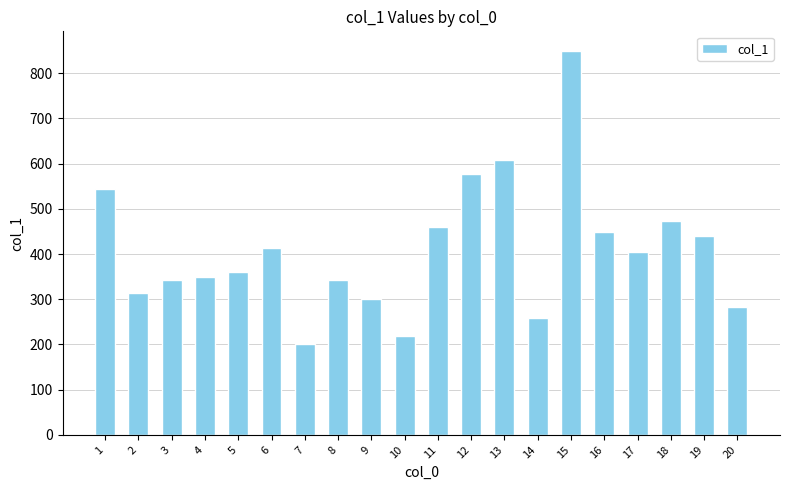

Read the value at 9.

299.8